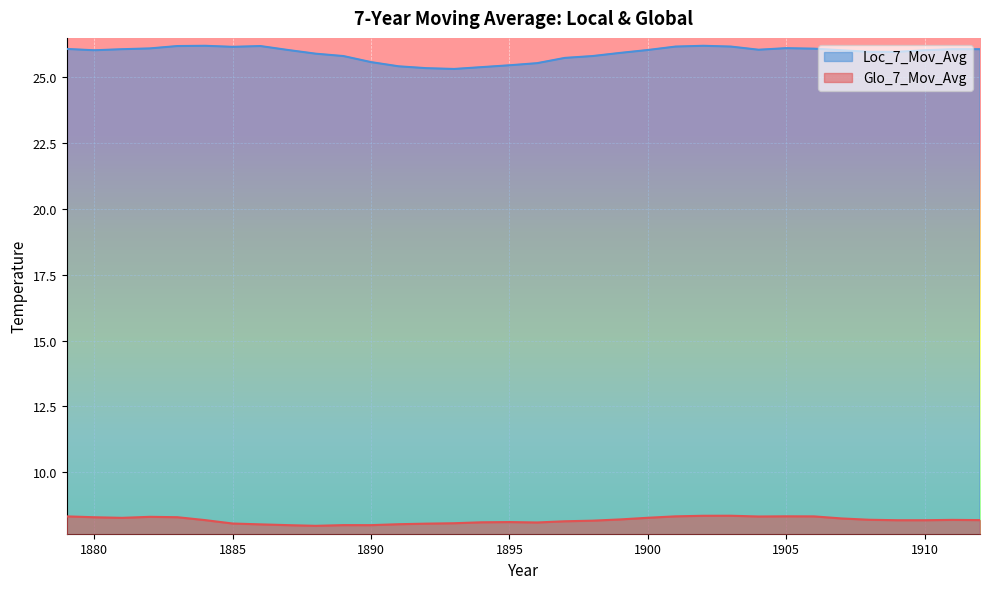

What is the difference between the highest and lowest values at 1895?

17.3